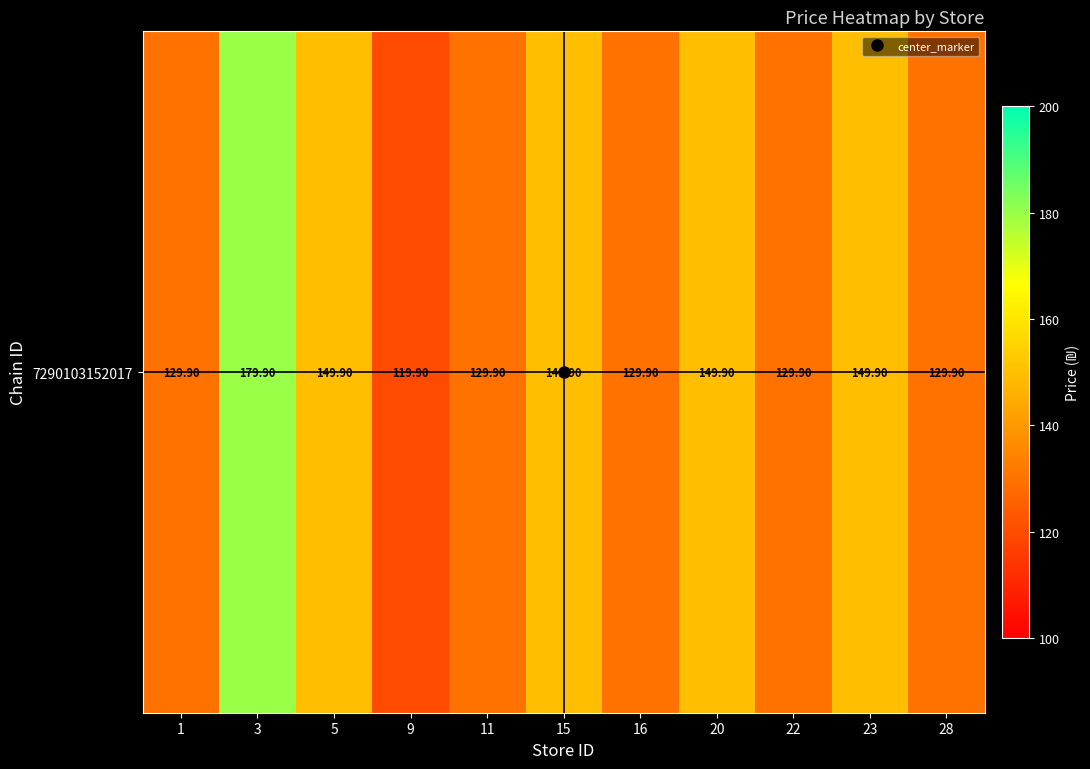

How many values are below 129?

1